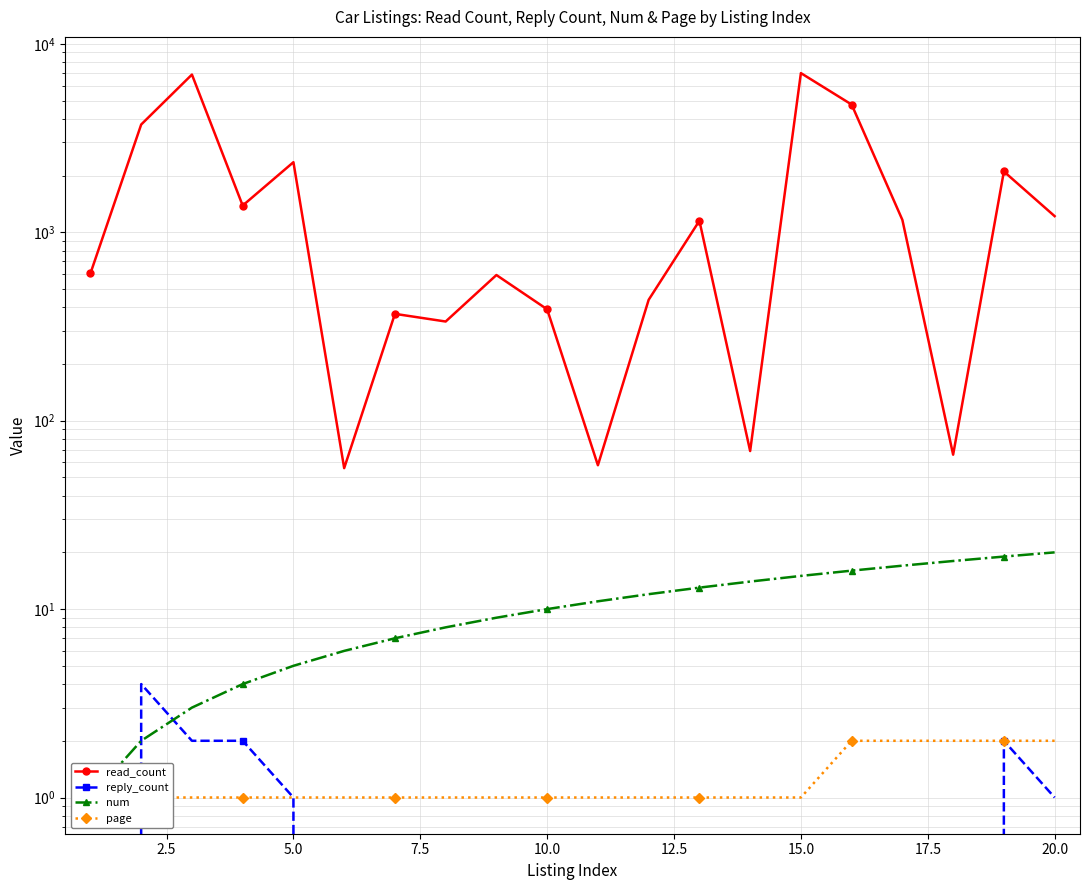

Reading left to right, list all the values displayed in this chart.

read_count: 605	3732	6871	1386	2355	56	369	336	593	390	58	438	1151	69	6995	4763	1163	66	2102	1218
reply_count: 0	4	2	2	1	0	0	0	0	0	0	0	0	0	0	0	0	0	2	1
num: 1	2	3	4	5	6	7	8	9	10	11	12	13	14	15	16	17	18	19	20
page: 1	1	1	1	1	1	1	1	1	1	1	1	1	1	1	2	2	2	2	2